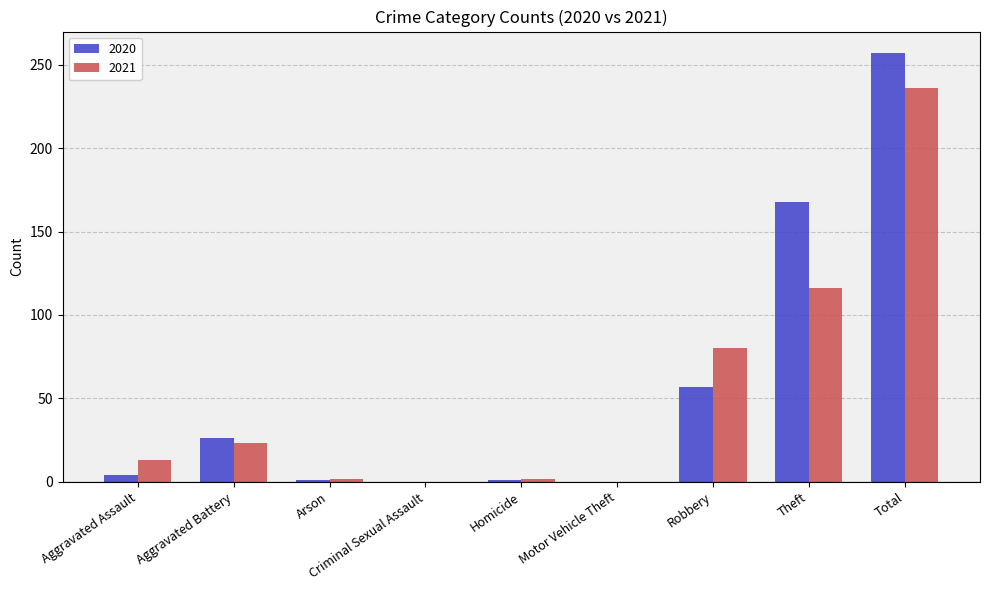

Is it true that 2020 equals 274 at Theft?

False